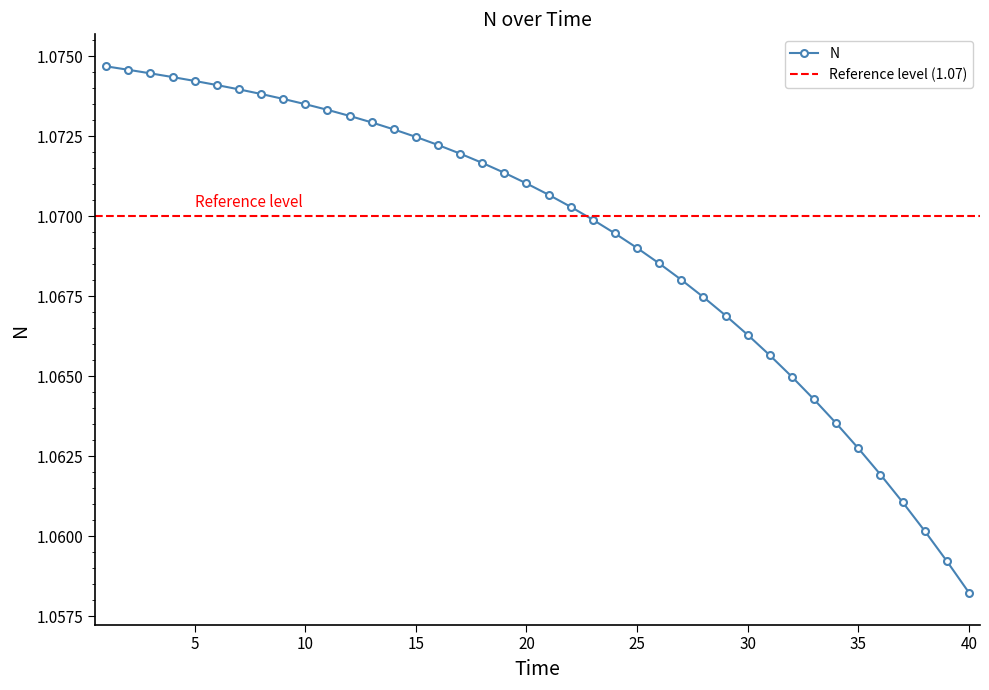

How many data points does each series have?

40